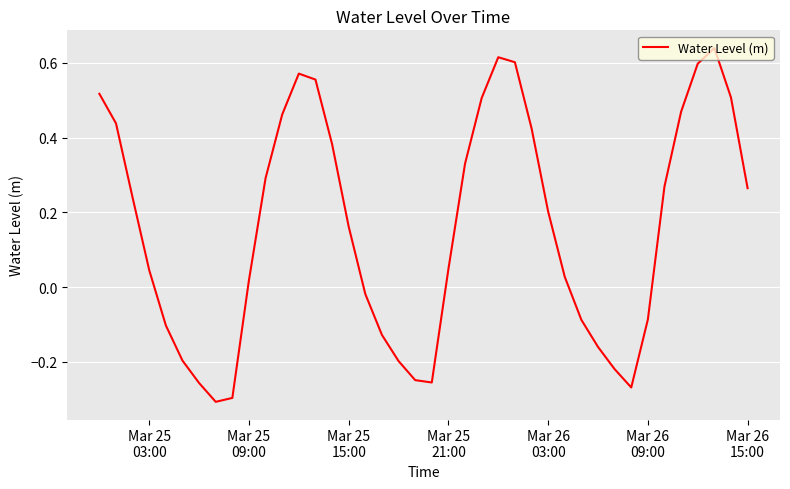

How many lines are shown in the chart?

1